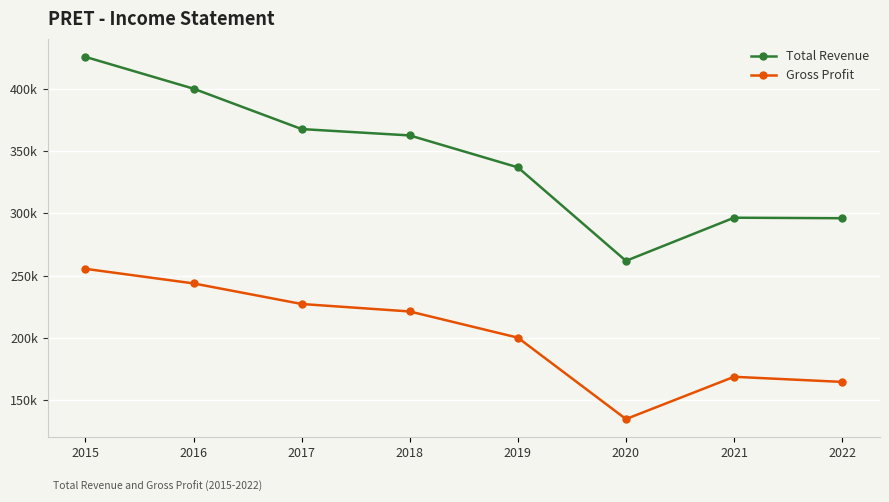

Does the chart have visible grid lines?

Yes